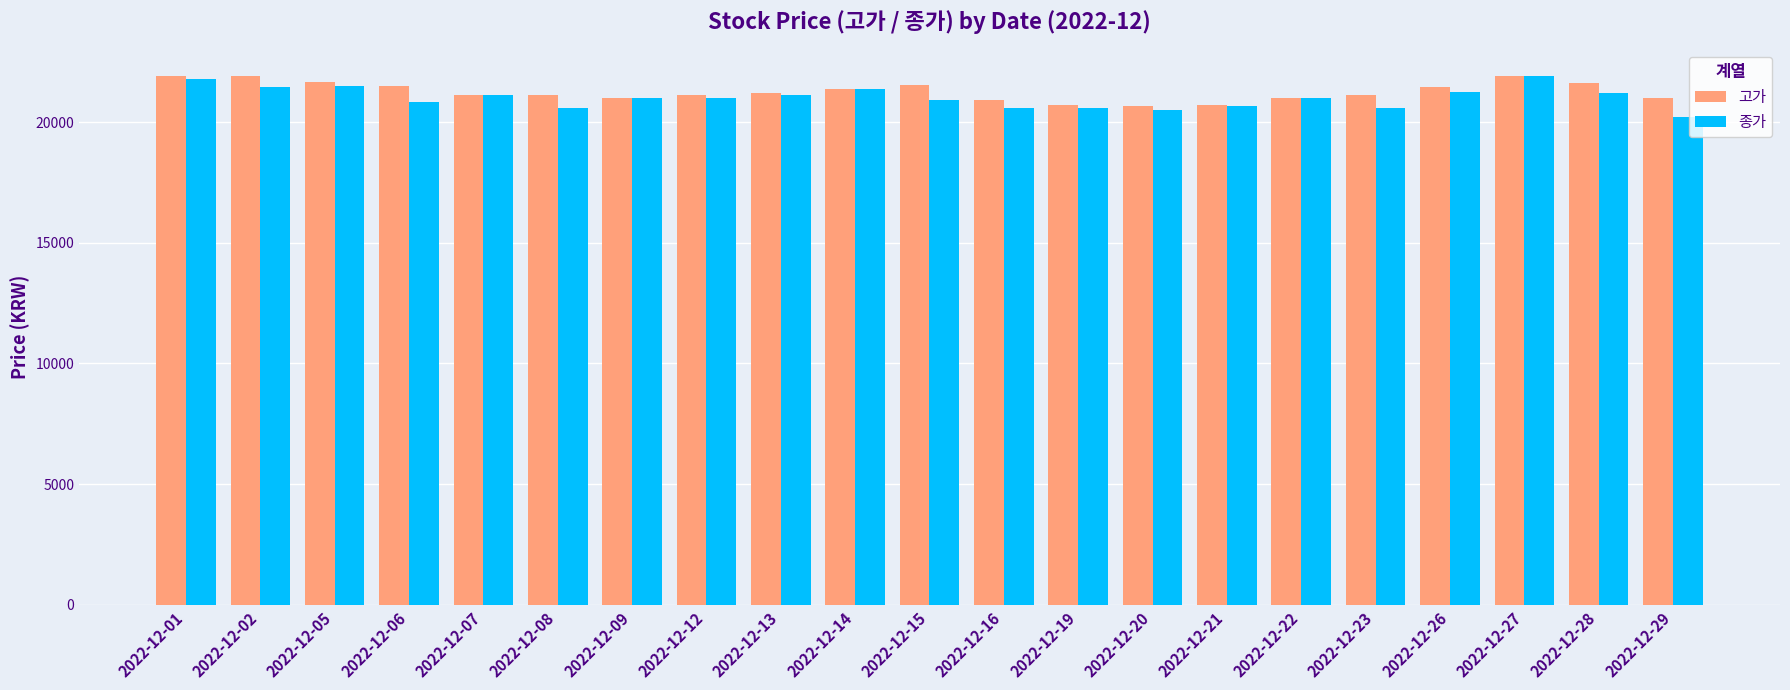

Which series has the widest spread of values?

종가